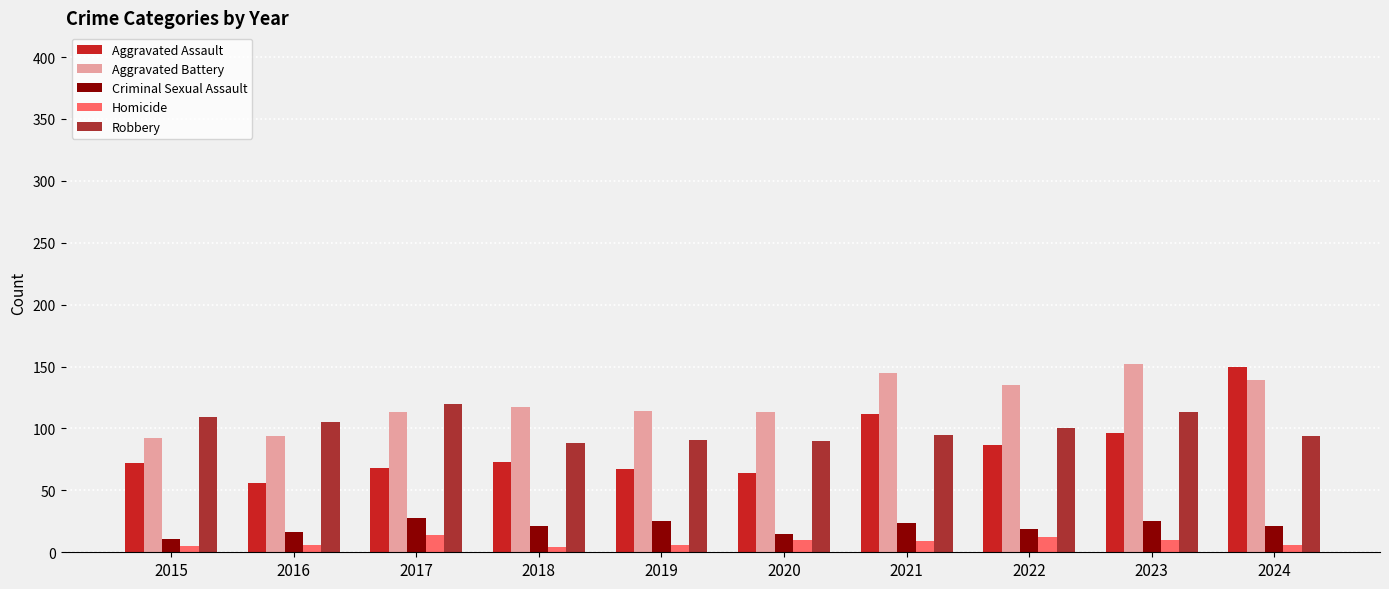

True or false: Robbery has a value of 160 at 2024.

False